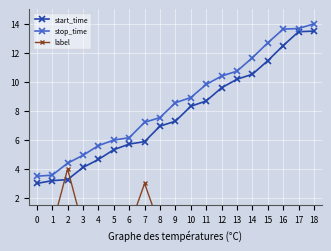

True or false: start_time and label cross at least once.

True